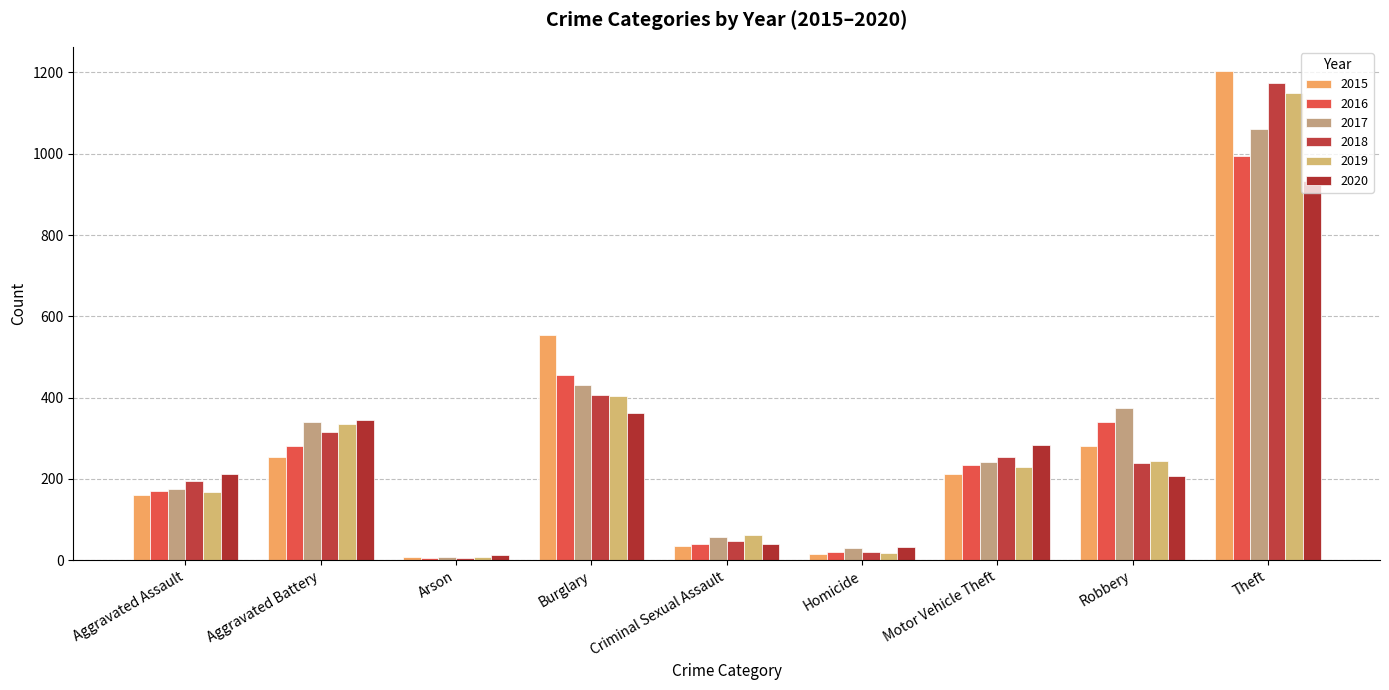

What is the average value of the 2019 series?

291